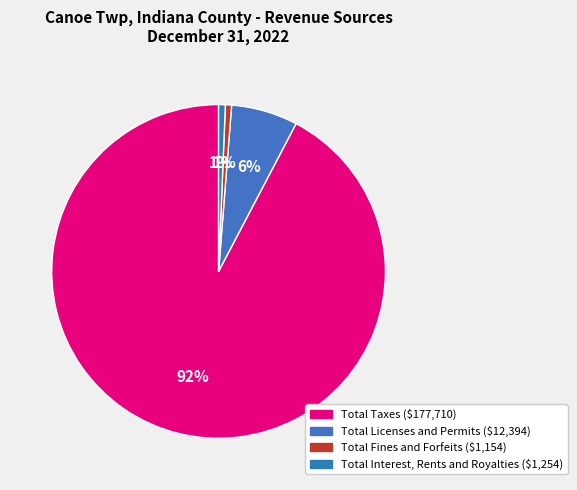

Is Total Licenses and Permits the majority of the pie?

No